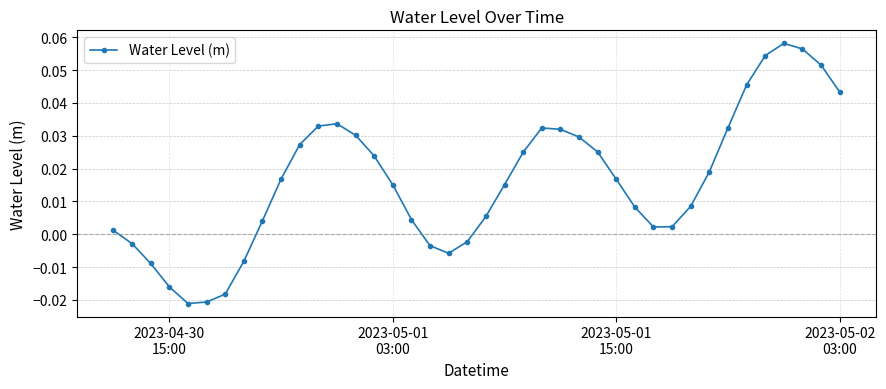

True or false: the data has more than 1 interior local peaks.

True